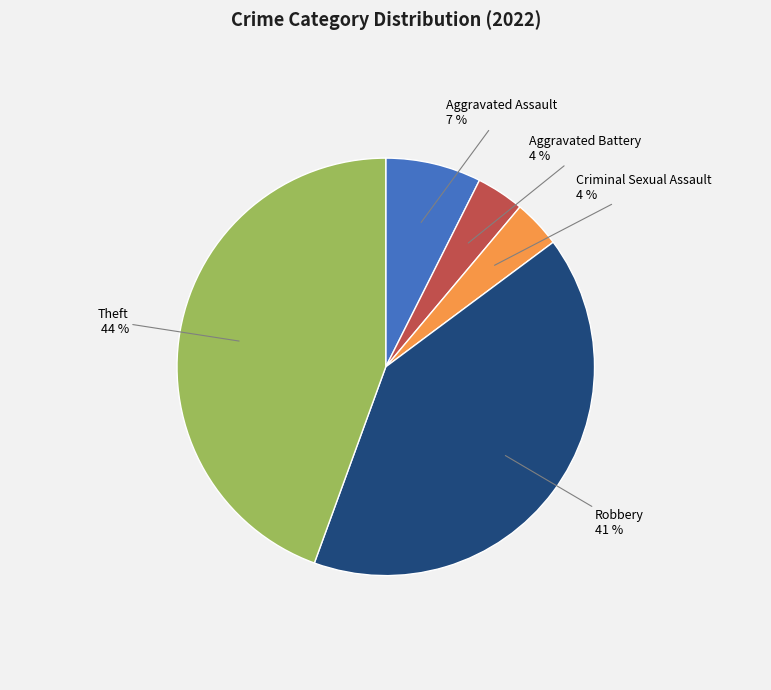

Do Robbery and Aggravated Assault together represent more than half of the pie?

No